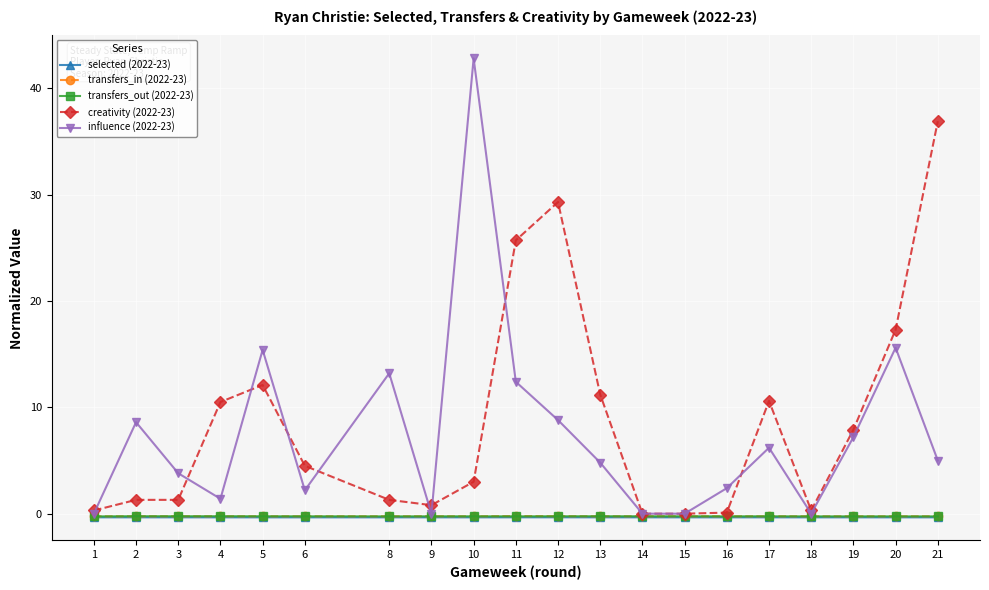

True or false: transfers_in (2022-23) and selected (2022-23) cross at least once.

False